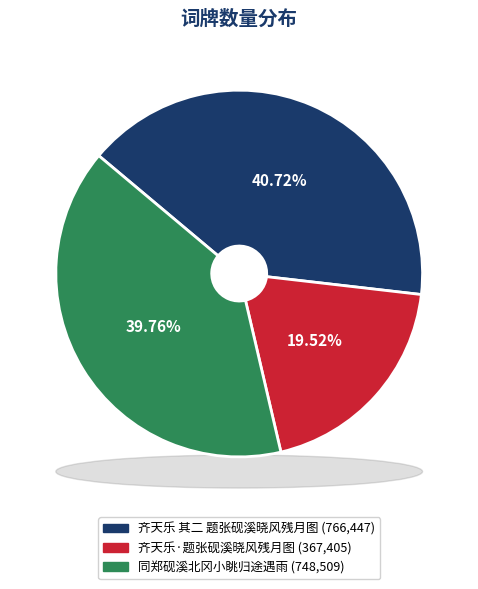

How many slices are in this pie chart?

3